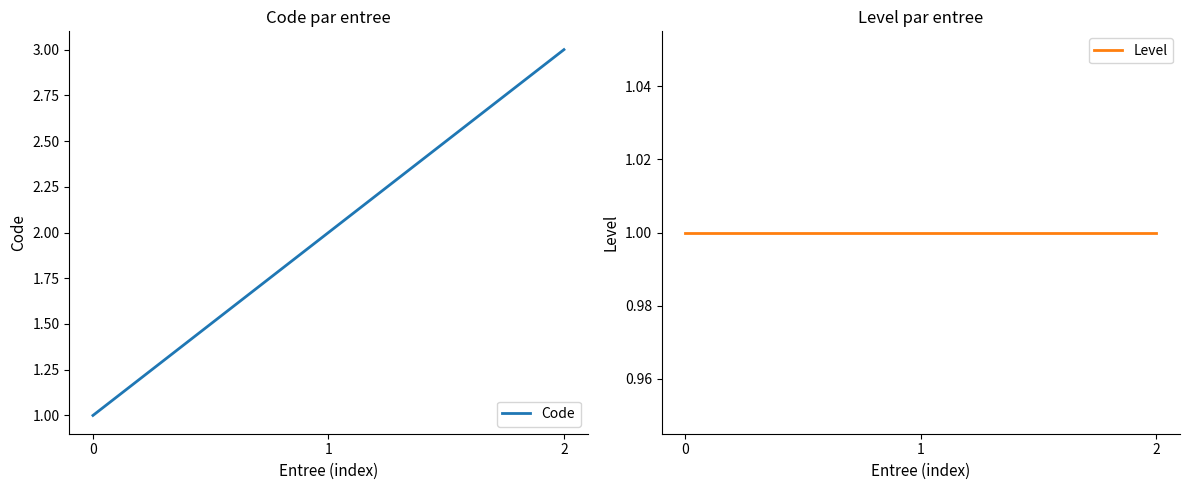

True or false: Level has a value of 2 at 1.

False